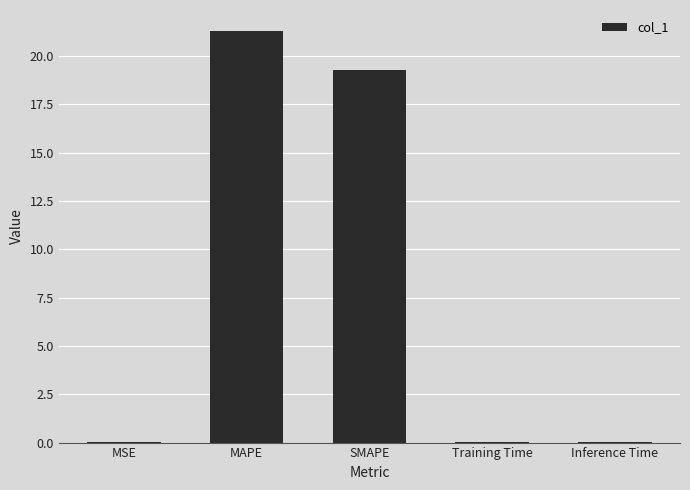

What is the greatest value displayed?

21.3